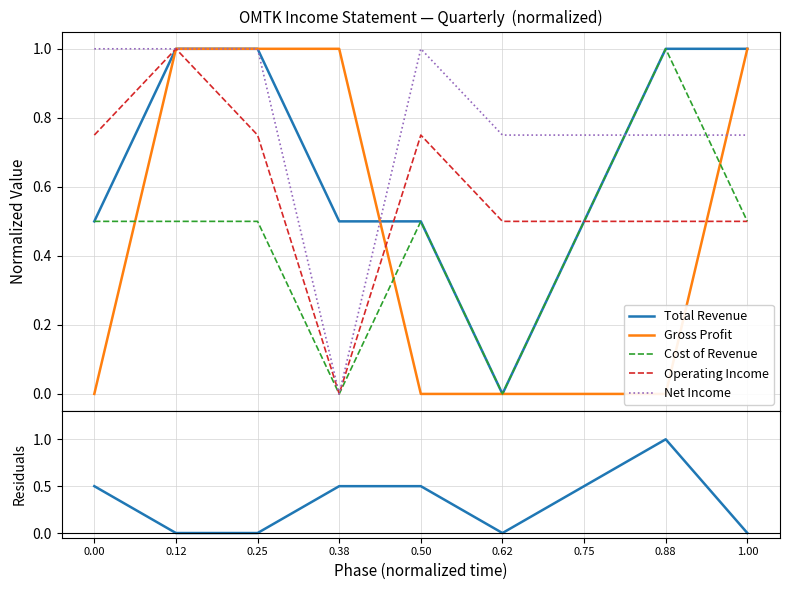

At which category does Cost of Revenue reach its first local valley?

0.38